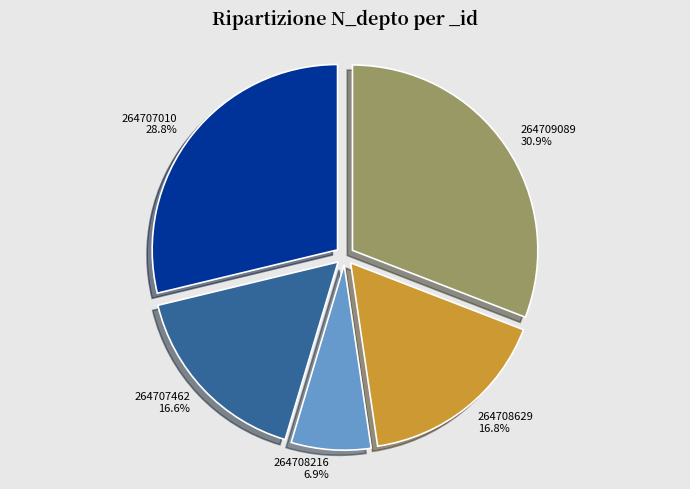

Does 264709089 account for over 50% of the chart?

No